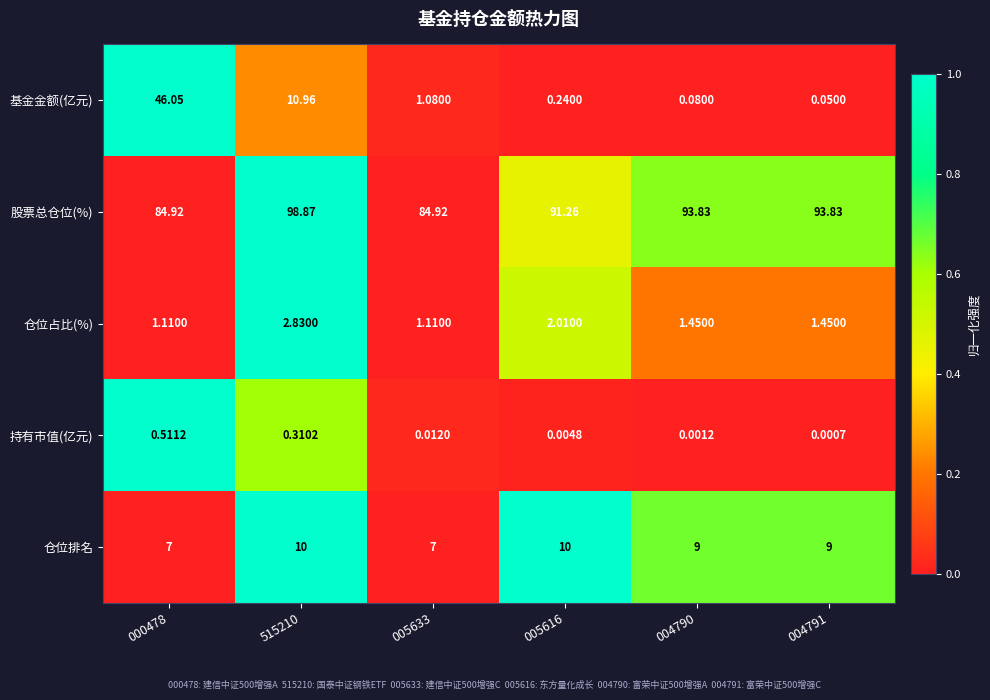

Which series has the largest range (max minus min)?

基金金额(亿元)